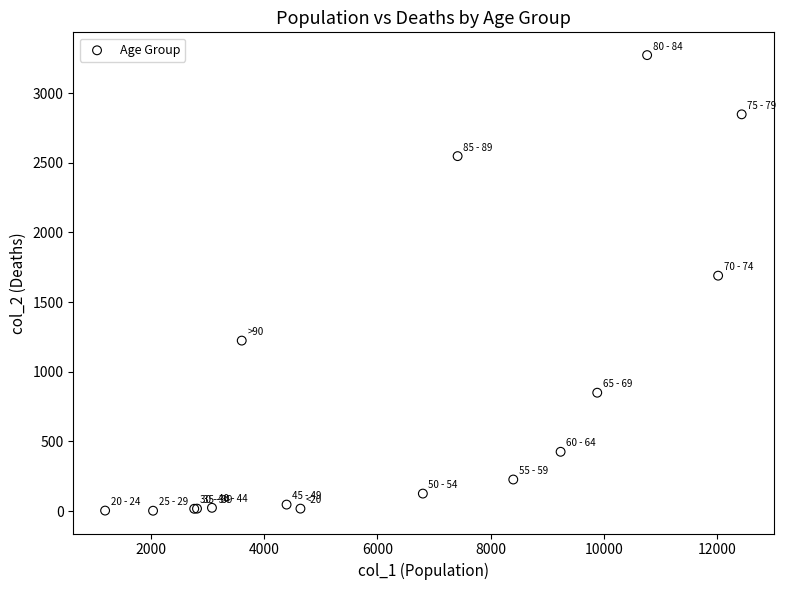

What Y value in the scatter plot is closest to 1638?

1690